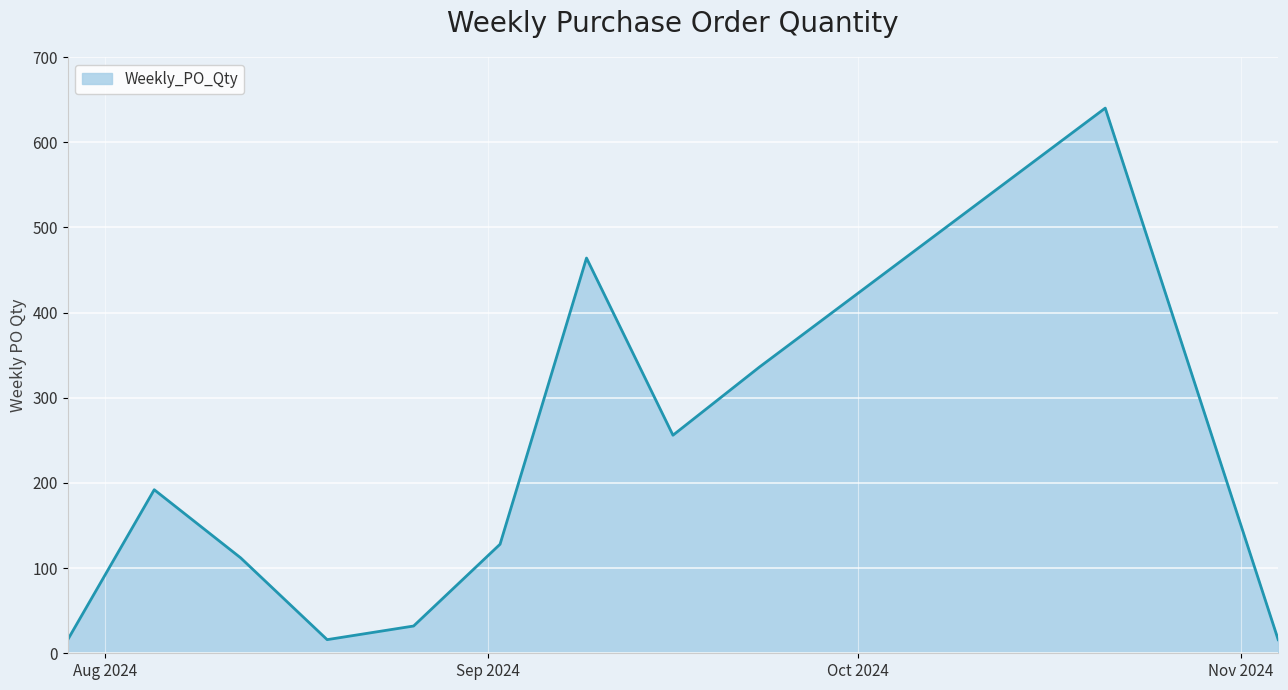

What is the smallest value displayed?

16